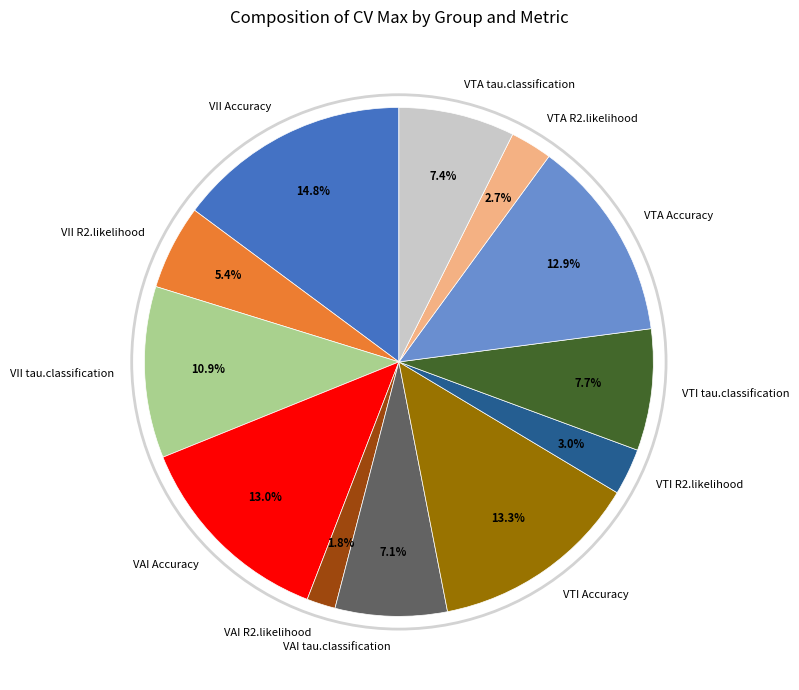

To the nearest percent, what portion does VII tau.classification represent?

11%